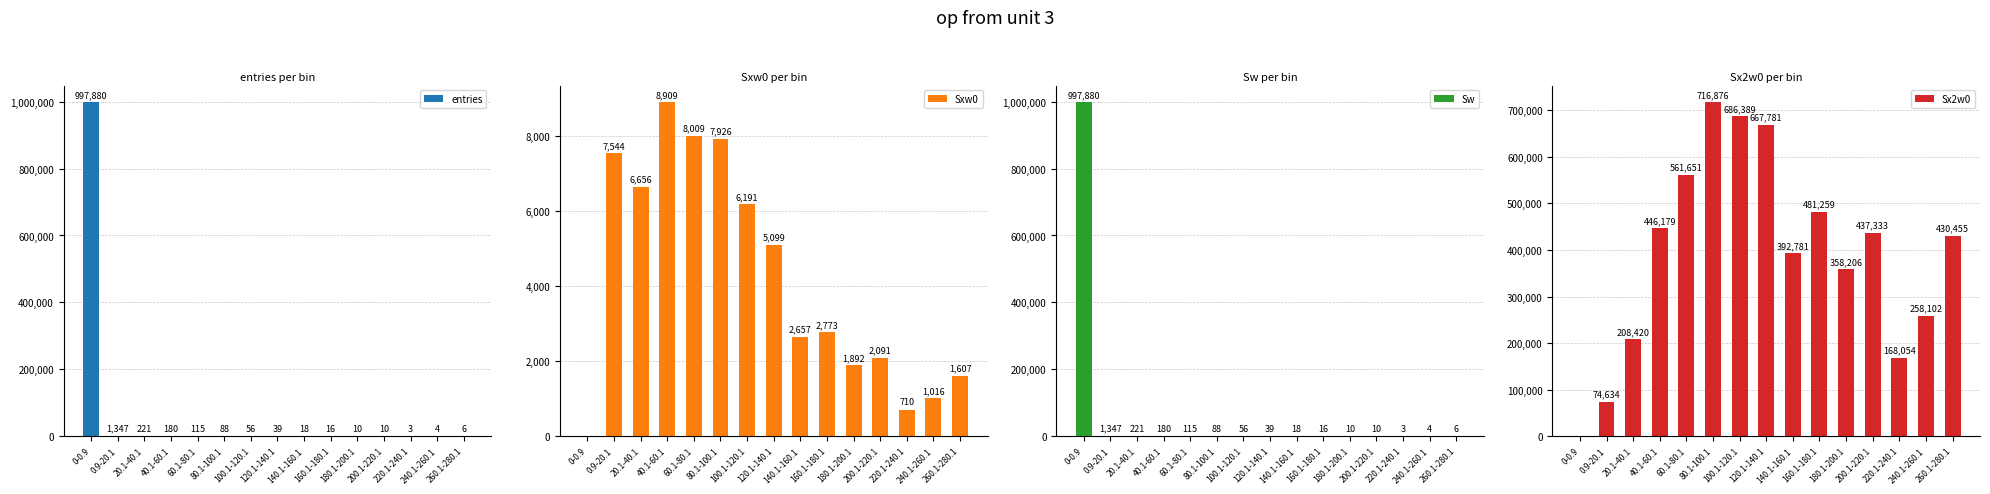

What is the difference between the maximum and minimum values in the Sx2w0 series?

716876